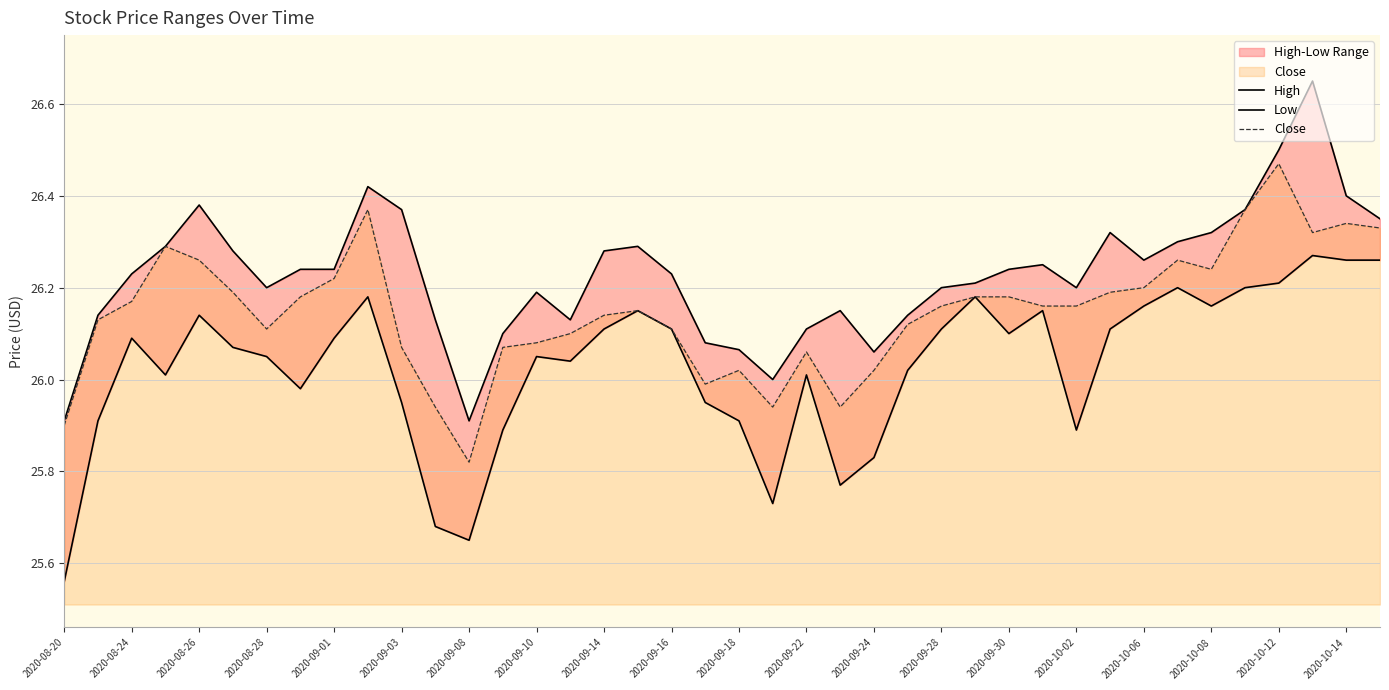

Is it true that Close equals 13.4 at 2020-10-06?

False